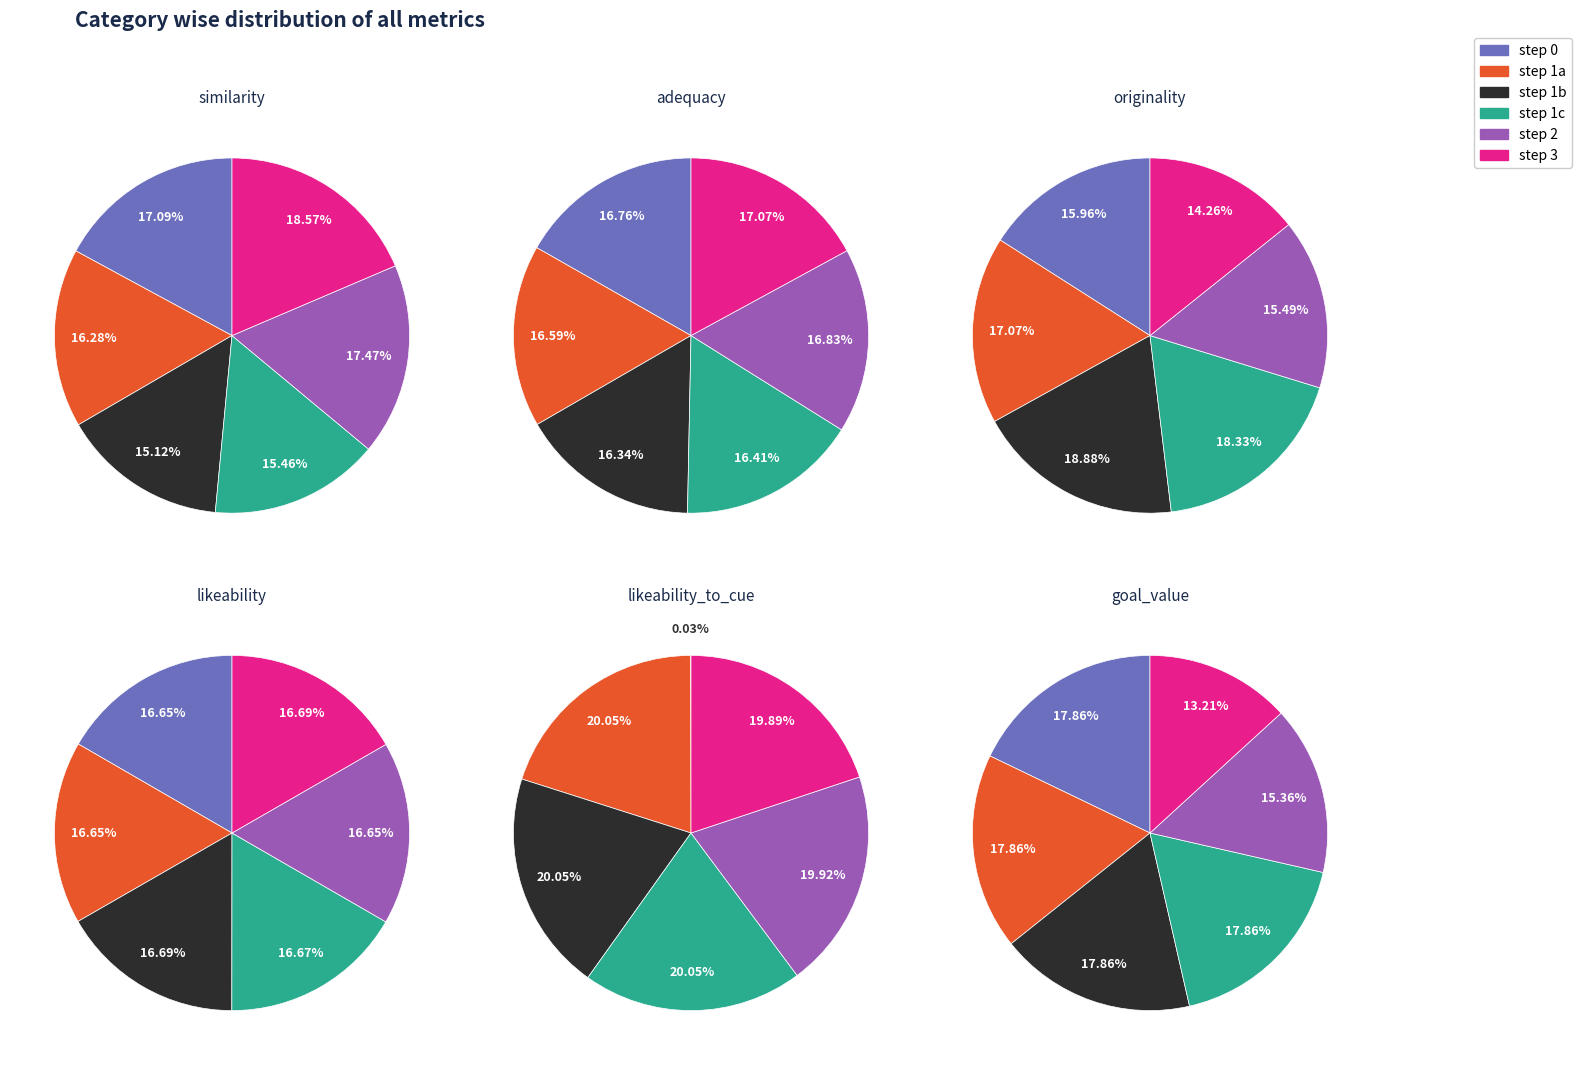

To the nearest percent, what is the average slice percentage?

17%